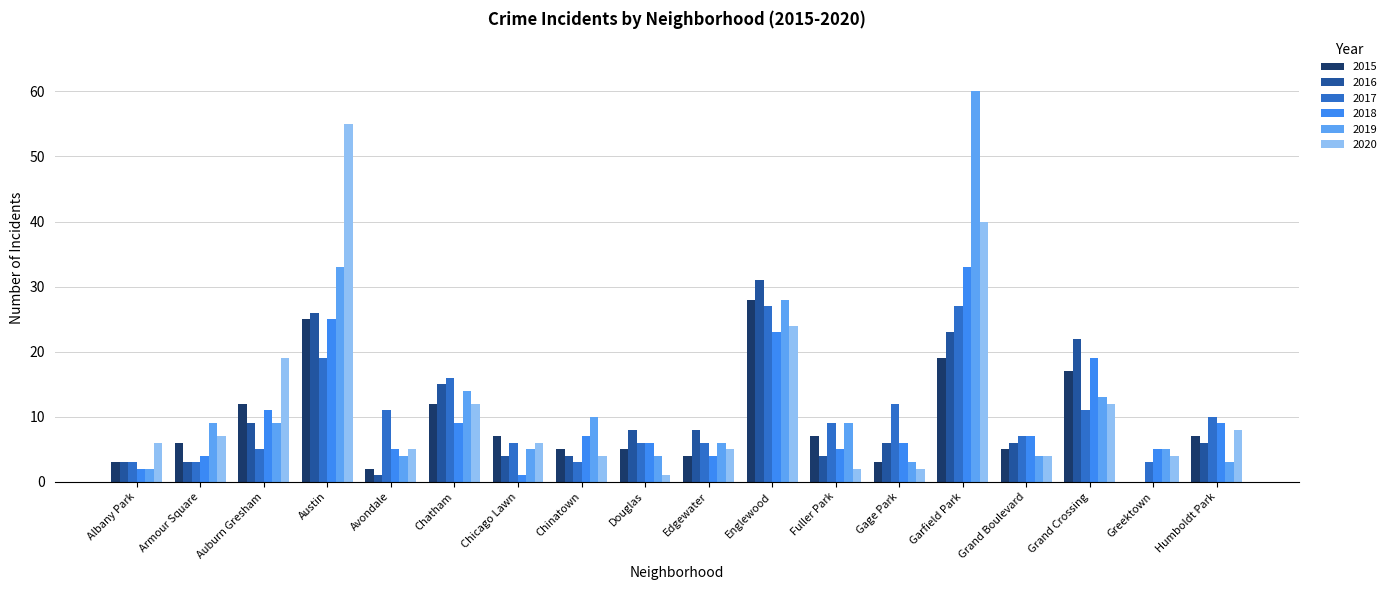

True or false: 2017 has a value of 3 at Armour Square.

True